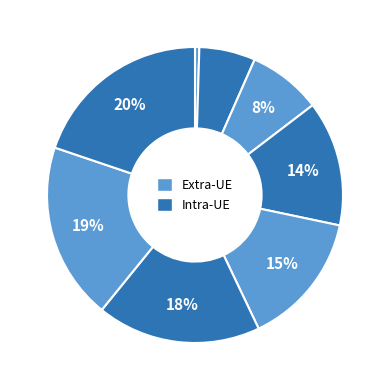

How many slices are in this pie chart?

8